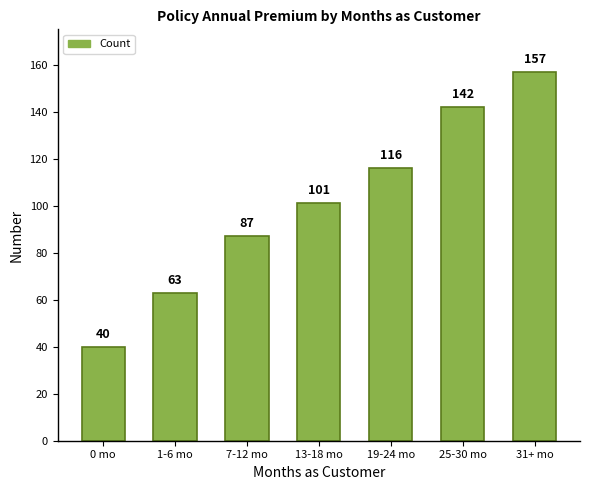

Rank the categories by value from highest to lowest.

31+ mo, 25-30 mo, 19-24 mo, 13-18 mo, 7-12 mo, 1-6 mo, 0 mo